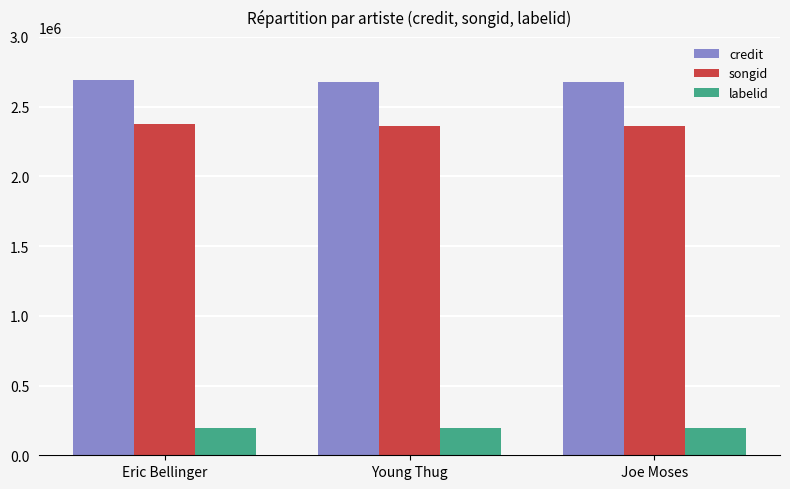

Does the chart contain any negative values?

No